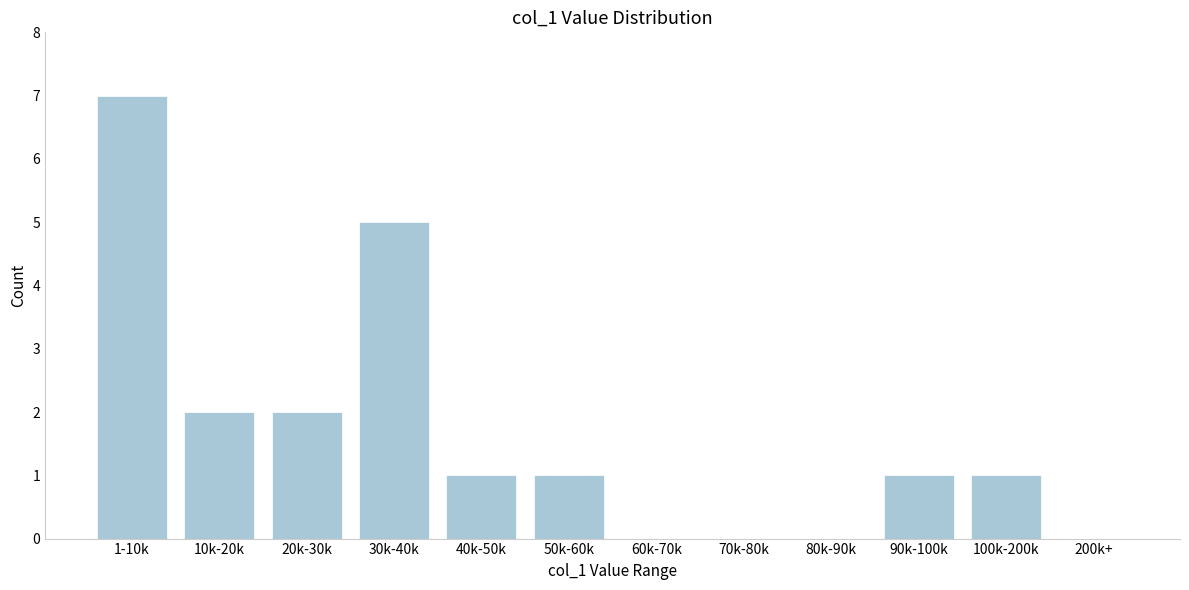

Reading left to right, extract all data points from this chart.

1-10k=7	10k-20k=2	20k-30k=2	30k-40k=5	40k-50k=1	50k-60k=1	60k-70k=0	70k-80k=0	80k-90k=0	90k-100k=1	100k-200k=1	200k+=0